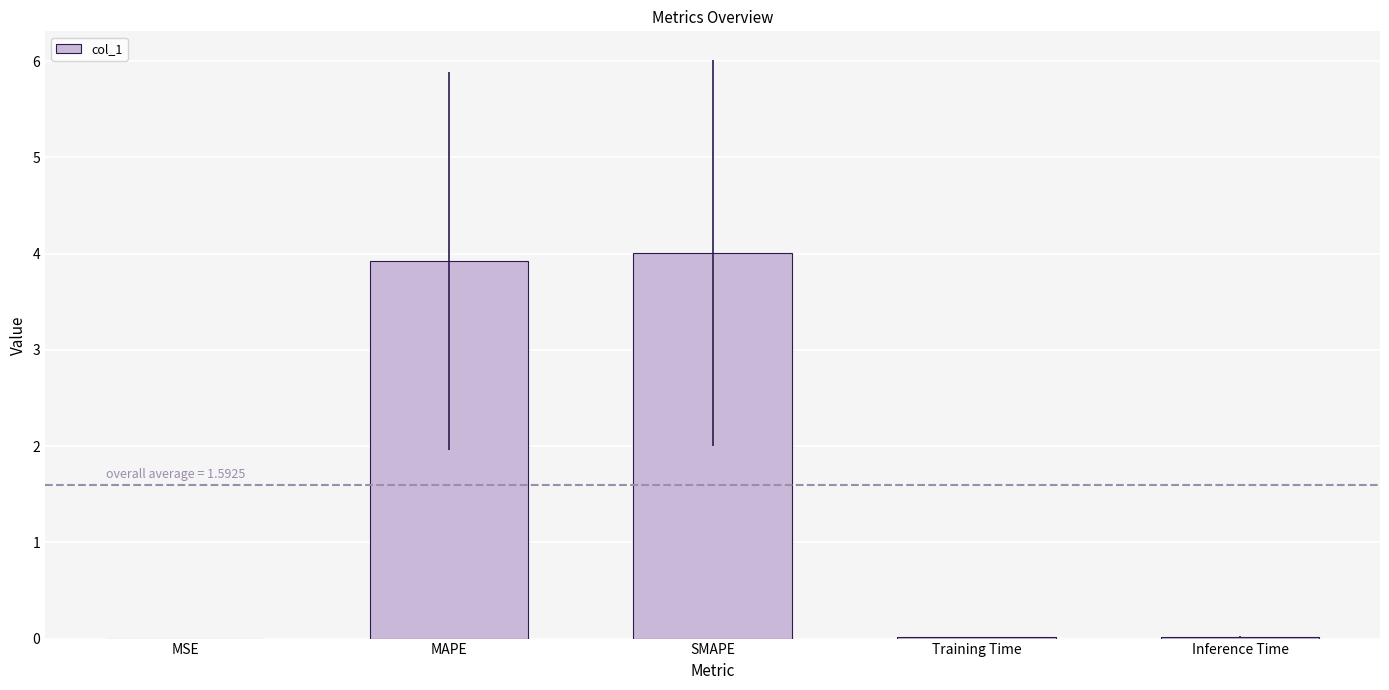

Is it true that the value at MSE is 0.0?

True